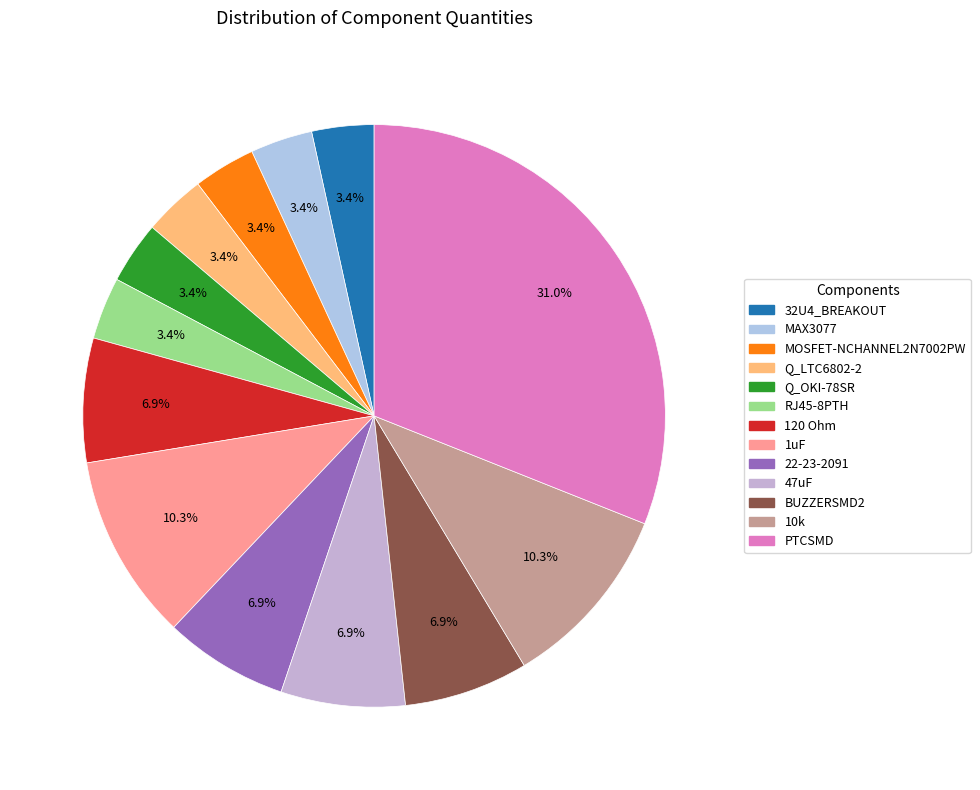

True or false: 32U4_BREAKOUT accounts for 3% of the total.

True